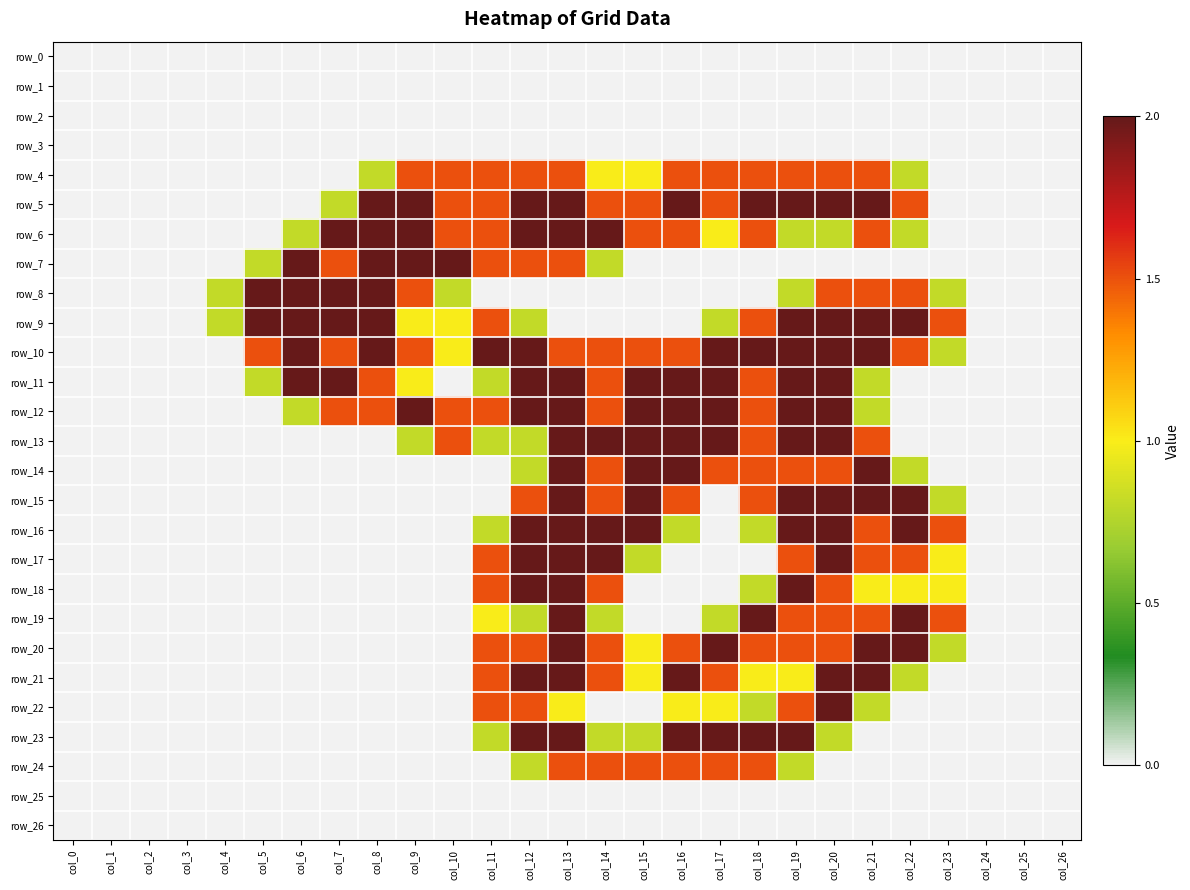

What is the difference between the highest and lowest values at col_6?

2.0